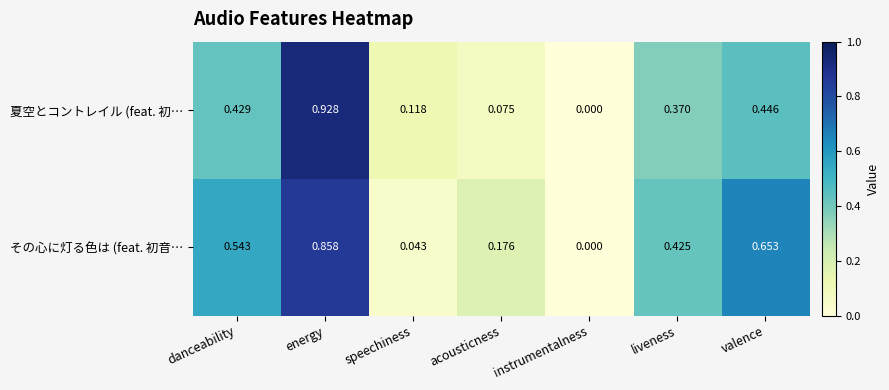

Between danceability and instrumentalness, which series saw the biggest shift?

その心に灯る色は (feat. 初音…